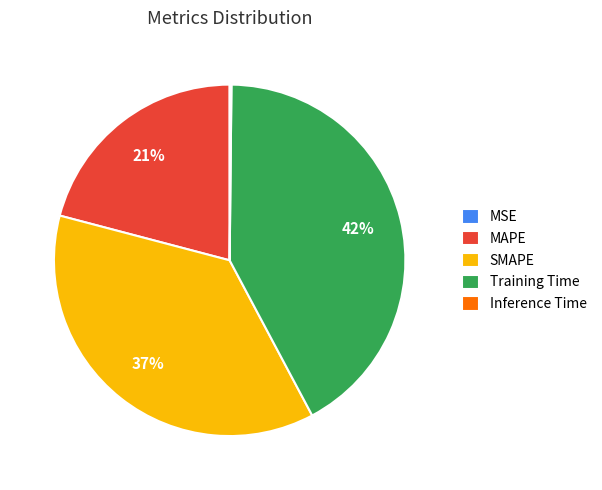

To the nearest percent, what percentage of the pie is SMAPE?

37%